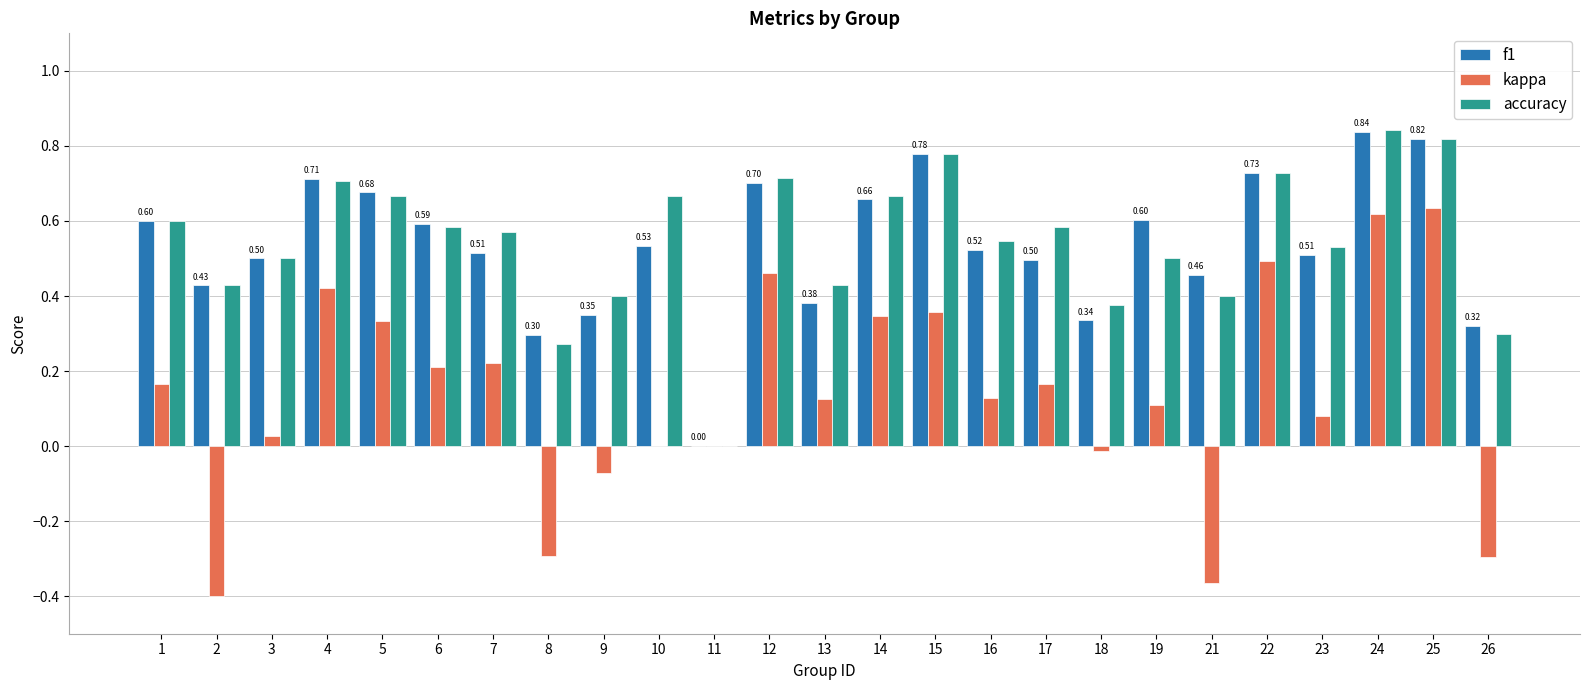

Count the f1 values in the range 0 to 1.

25